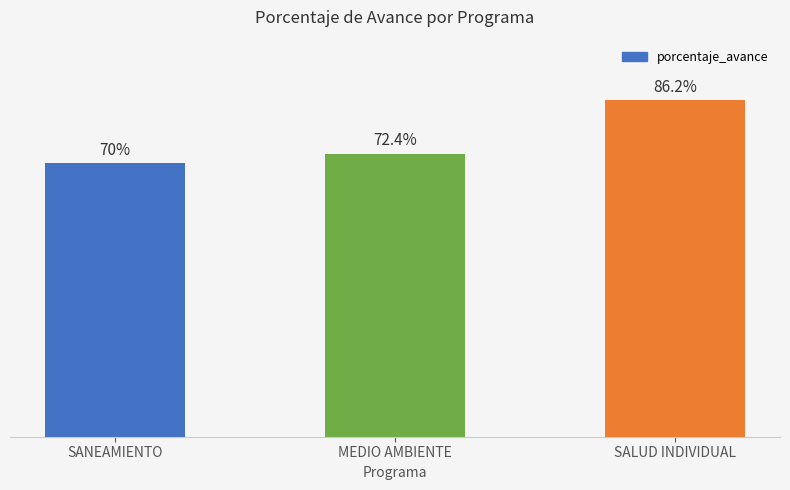

Which category has the highest value across all series?

SALUD INDIVIDUAL